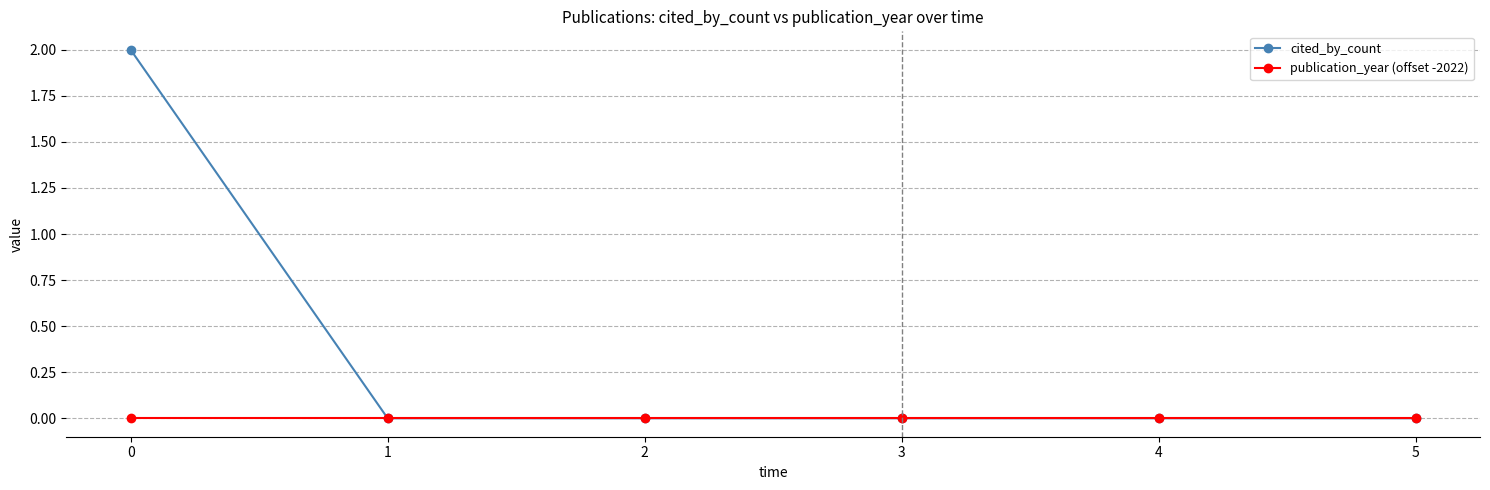

Which series has the largest total across all categories?

cited_by_count